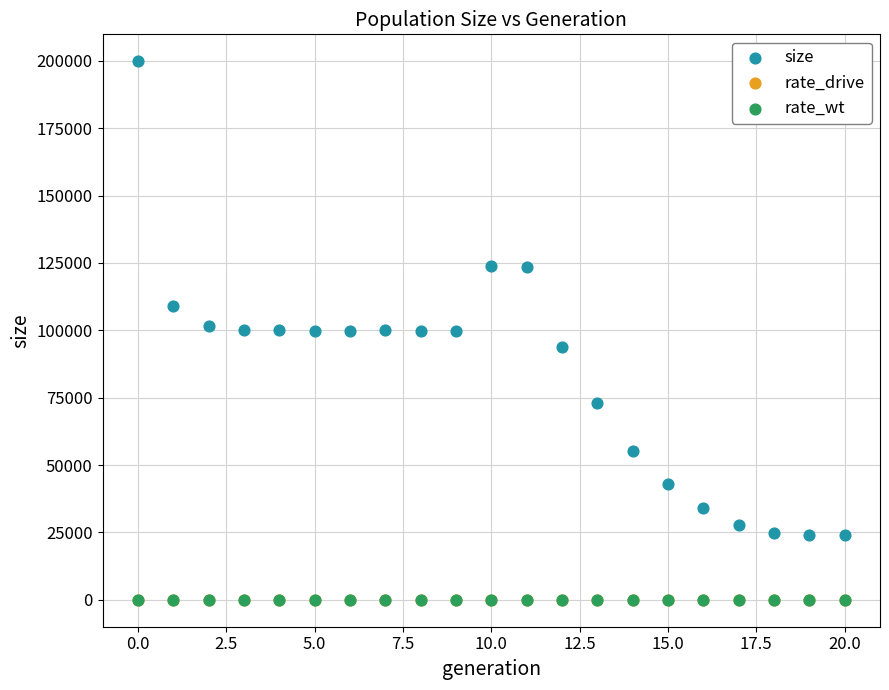

What are all the series names shown in the legend?

size, rate_drive, rate_wt